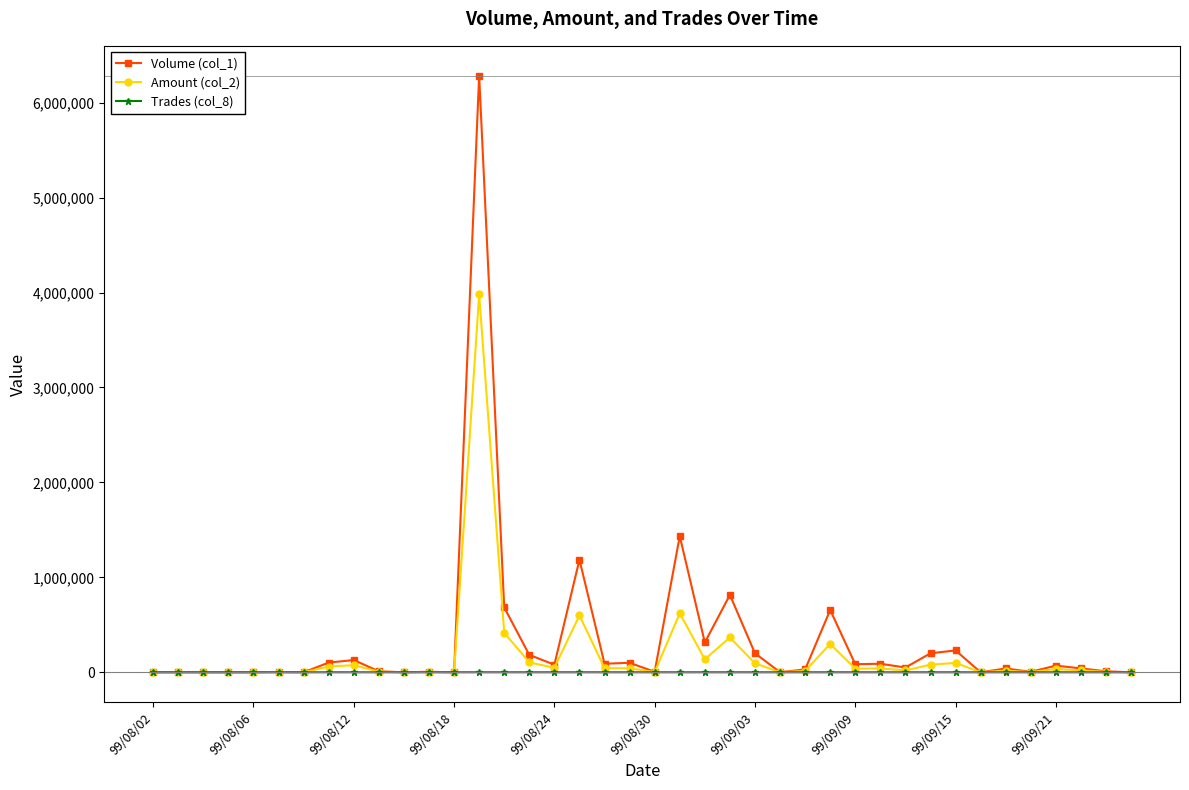

Rank the series by their maximum value, from highest to lowest.

Volume (col_1), Amount (col_2), Trades (col_8)